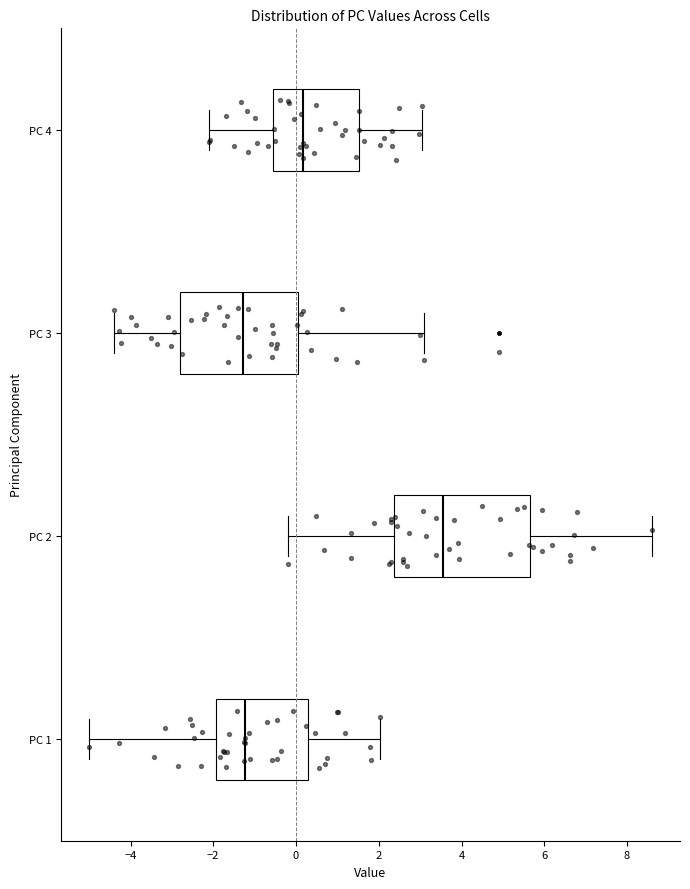

Where does the right whisker of the box for PC 3 end on the x-axis? The values are not printed on the chart, so give them approximately, as read against the axis.

3.2